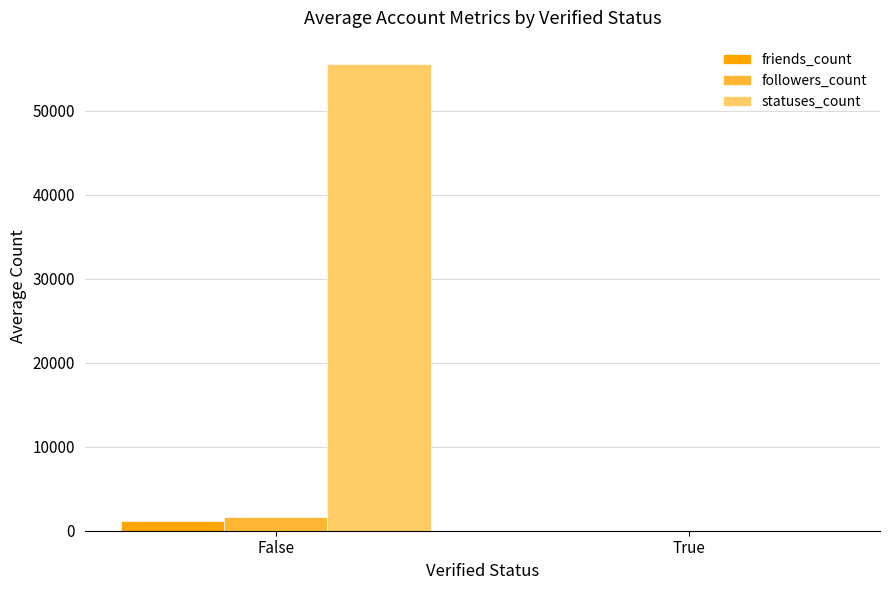

Which category has the highest value across all series?

False